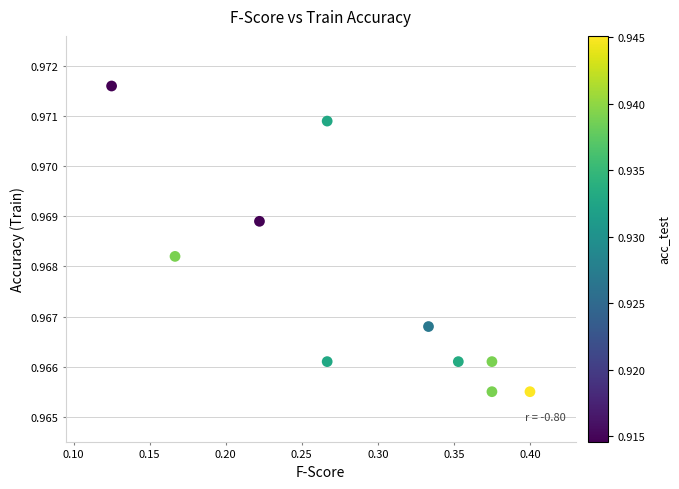

What is the average X value?

0.3